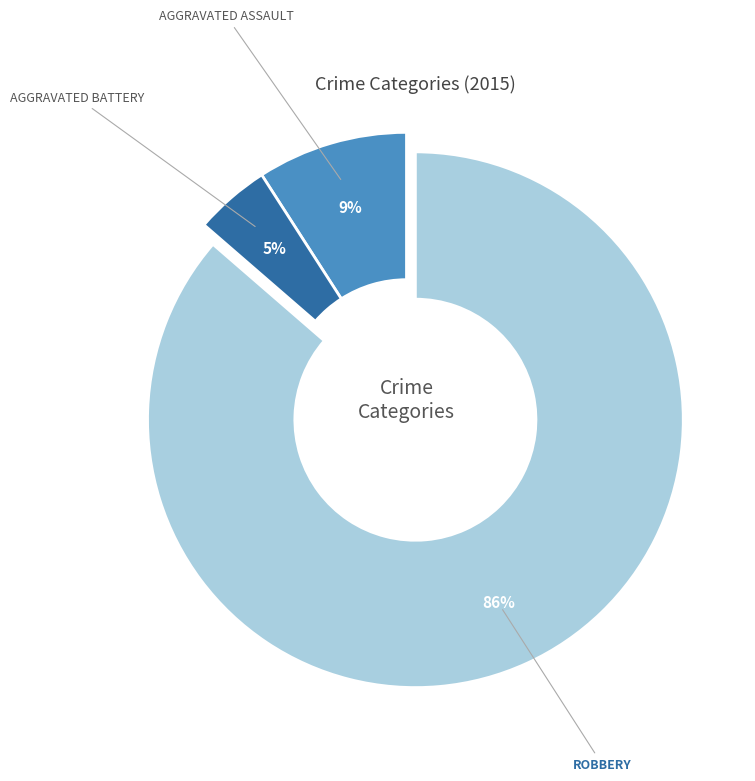

Does any single category account for the majority?

Yes